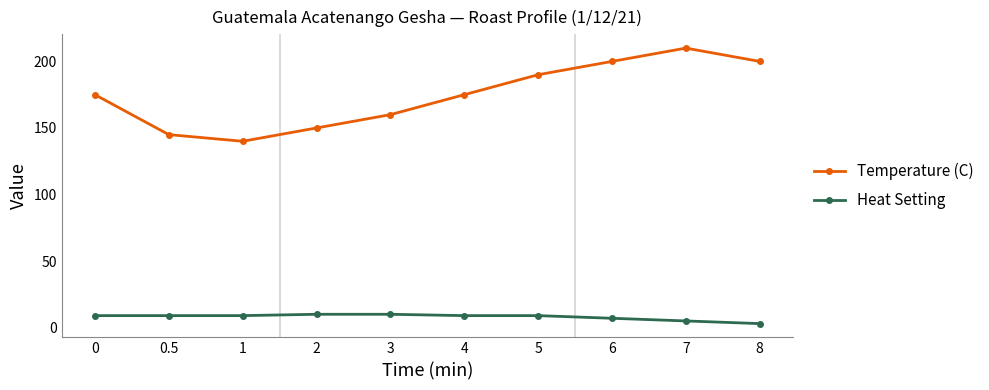

In Temperature (C), how many points are higher than both neighbors (excluding endpoints)?

1